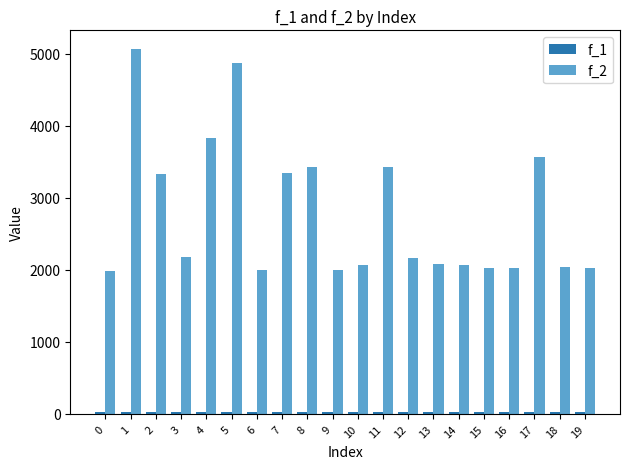

How many bars are there in total?

40